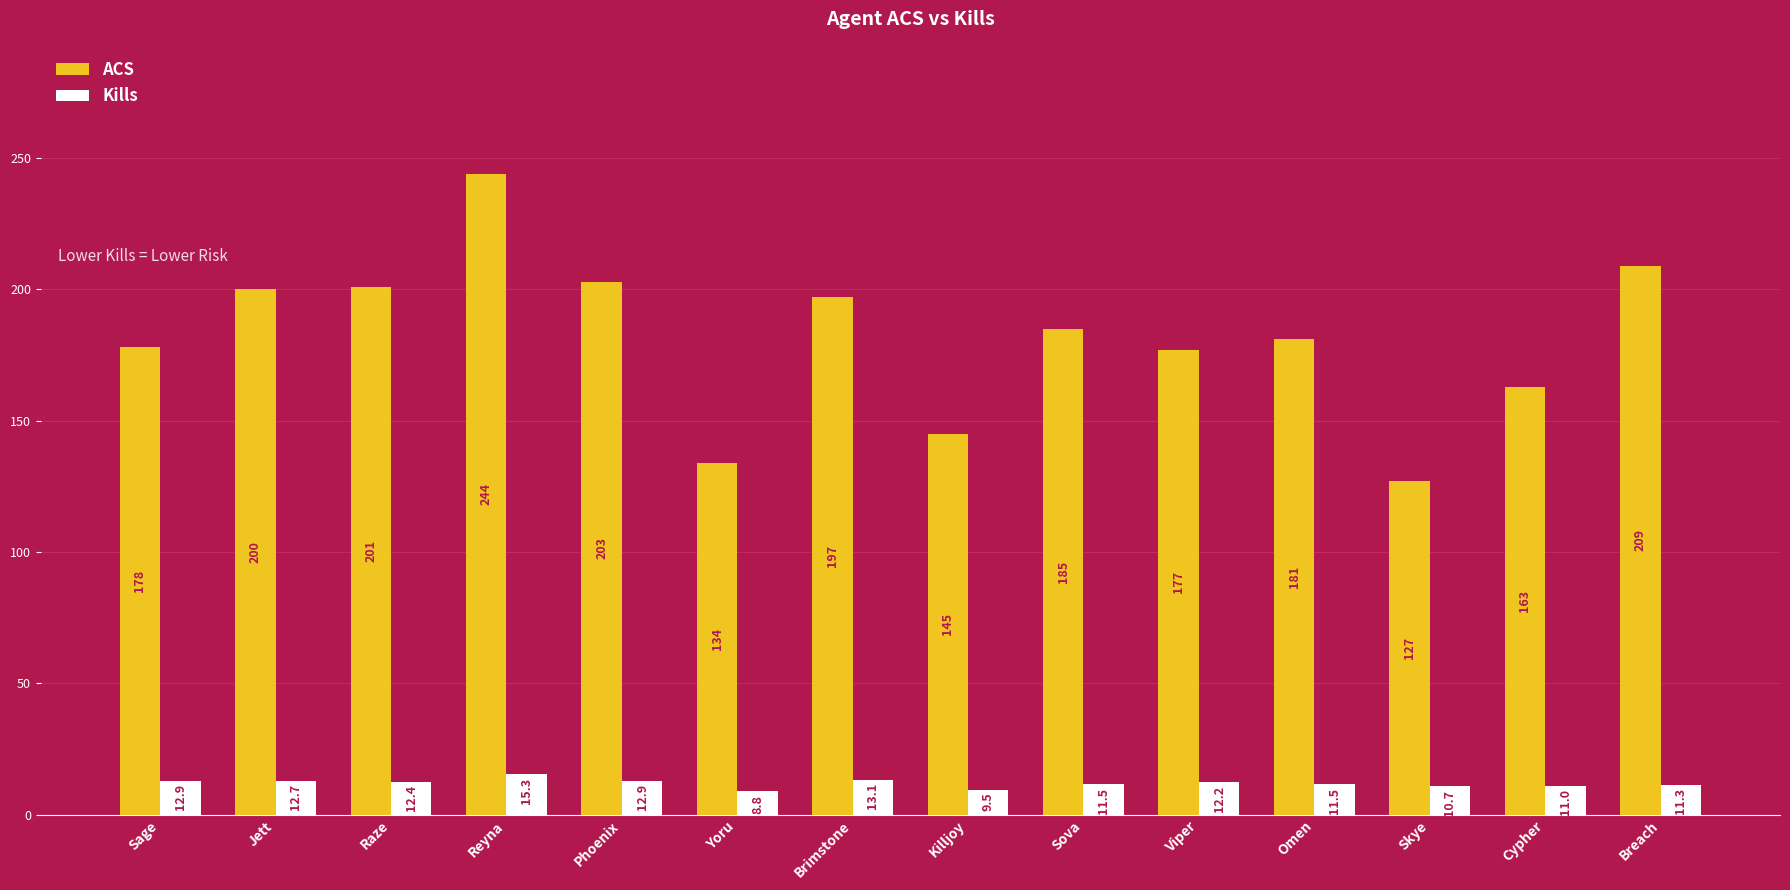

What are all the series names shown in the legend?

ACS, Kills